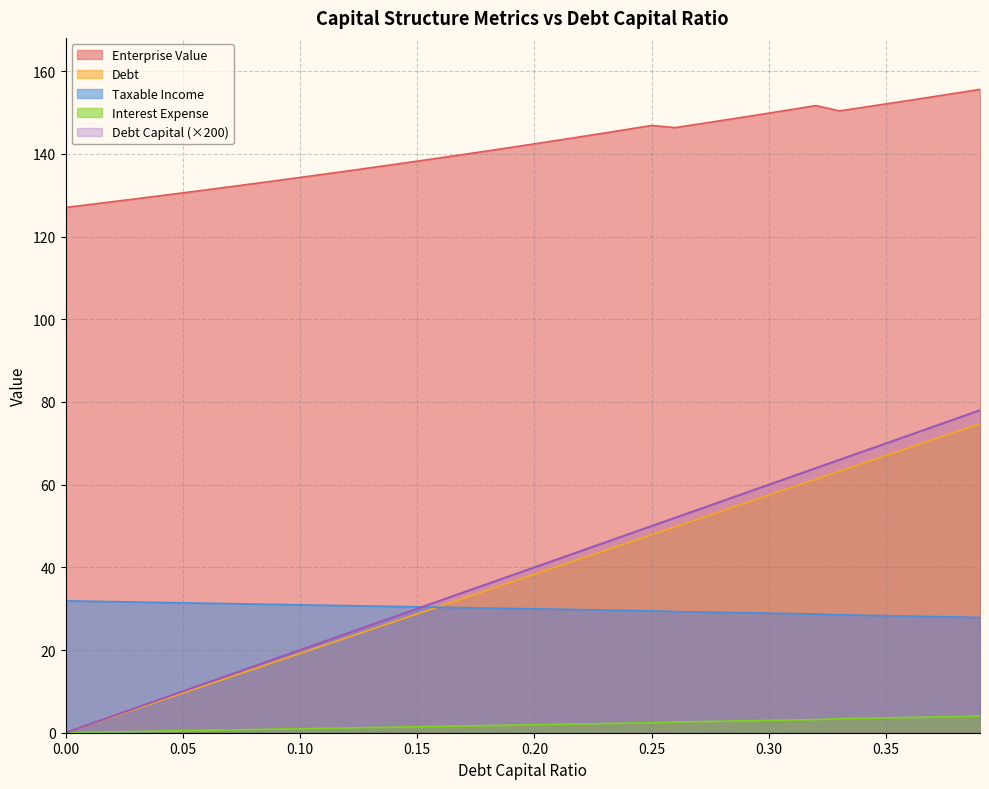

True or false: Debt Capital (×200) and Enterprise Value intersect in this chart.

False